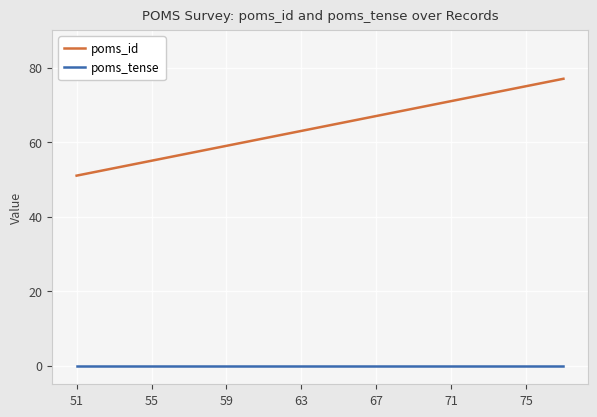

Which series has the largest total across all categories?

poms_id